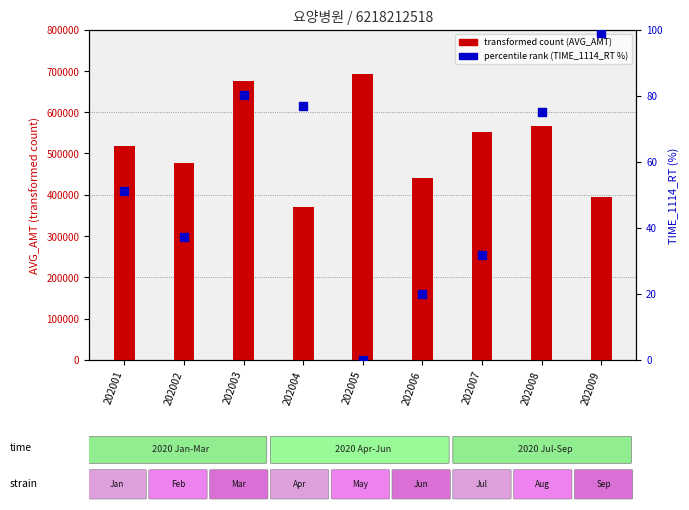

Which series has the largest total across all categories?

transformed count